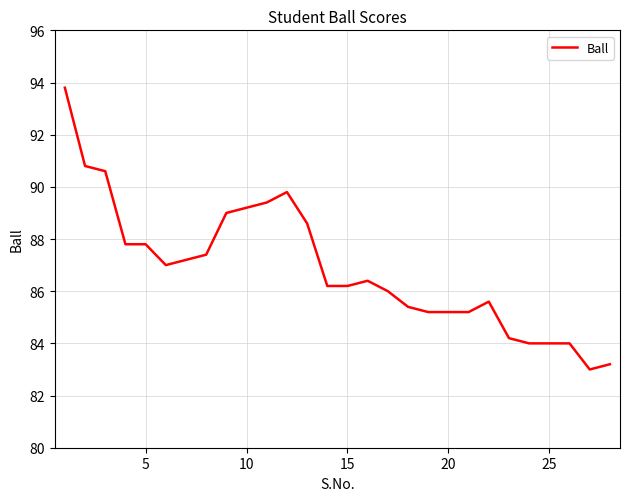

What is the smallest value displayed?

83.0